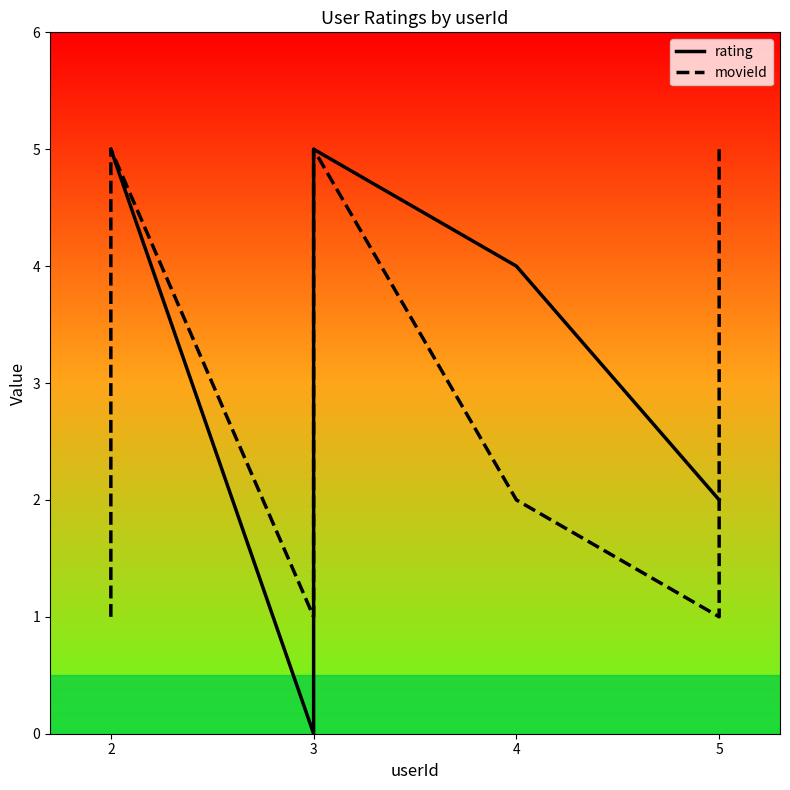

Is this an area chart (filled region under the line)?

No